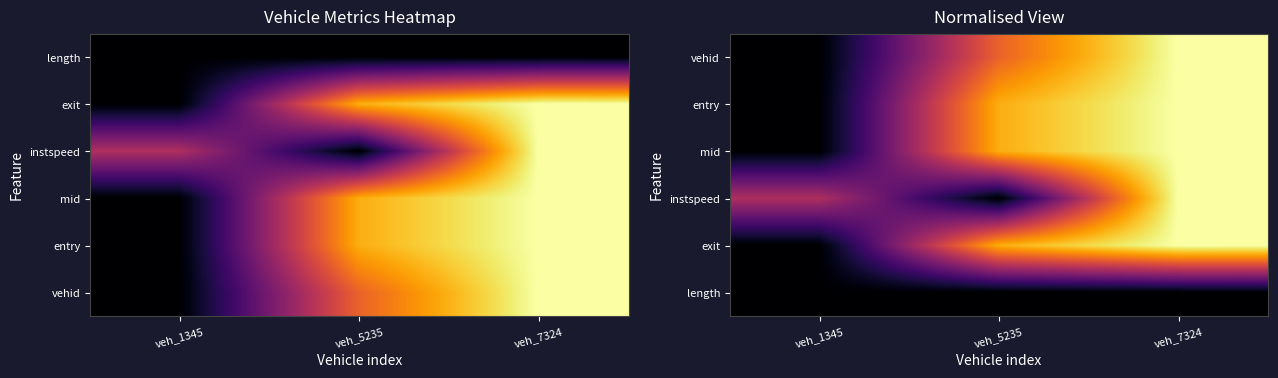

How many series are shown in this chart?

6